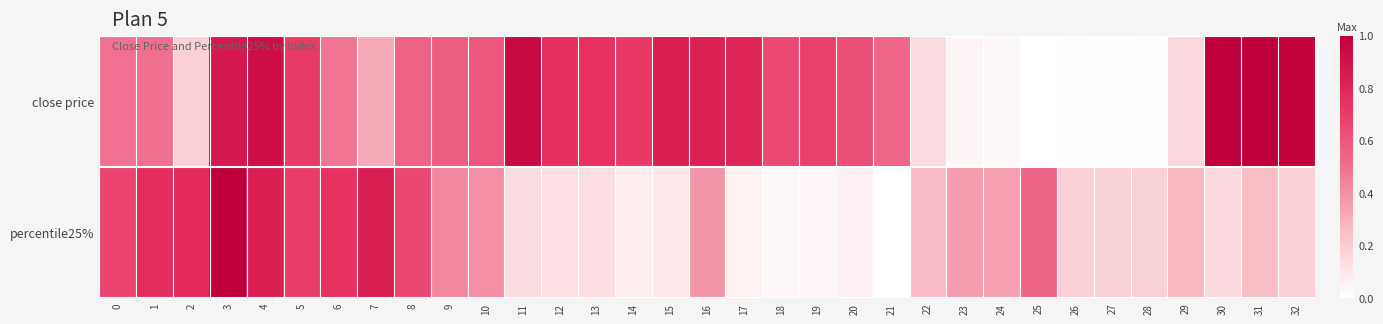

List the series in order of their overall mean, lowest first.

percentile25%, close price